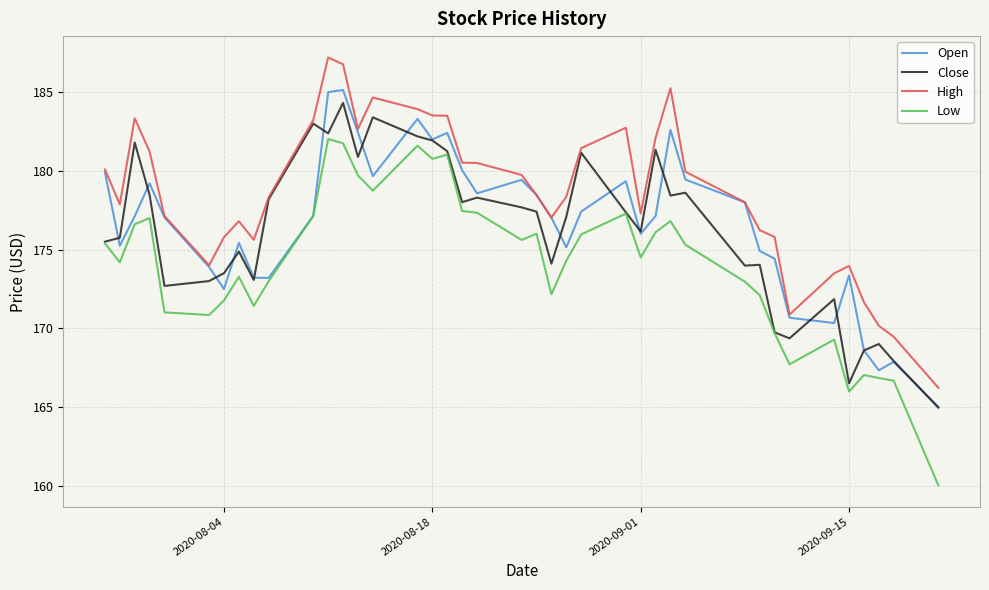

True or false: High and Low cross at least once.

False